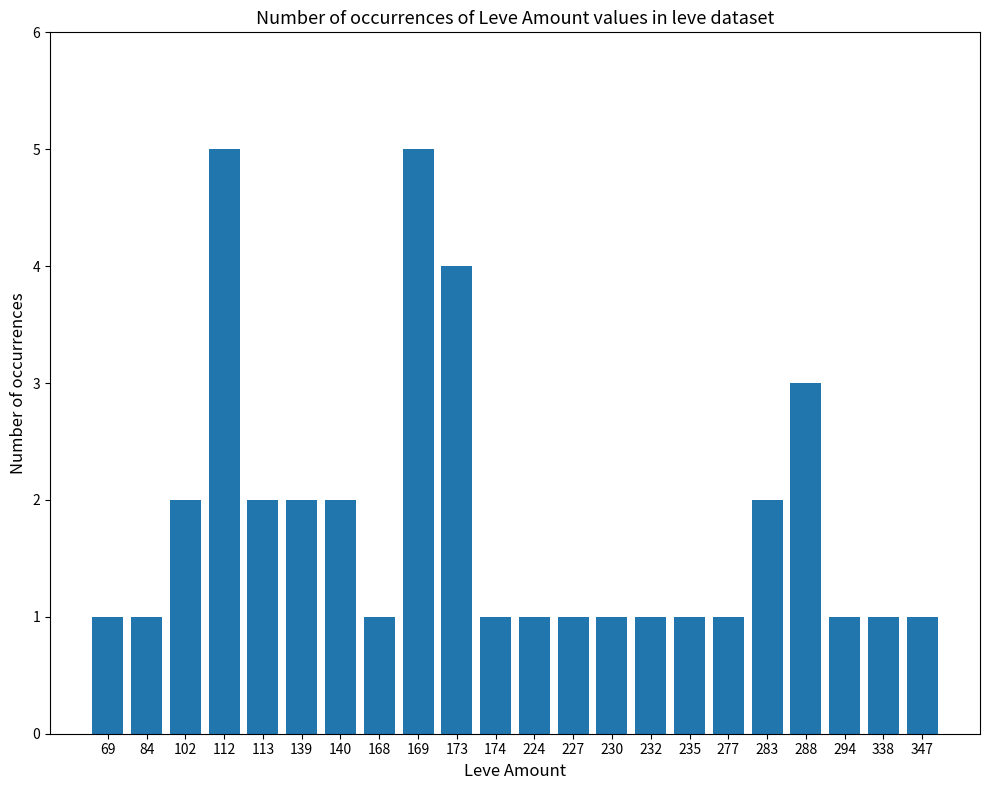

How many distinct data groups are displayed?

1